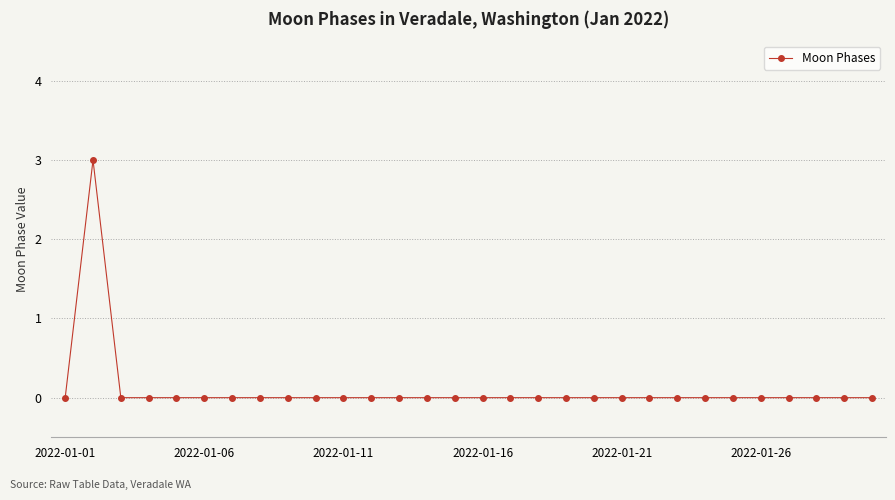

What is the maximum value shown in the chart?

3